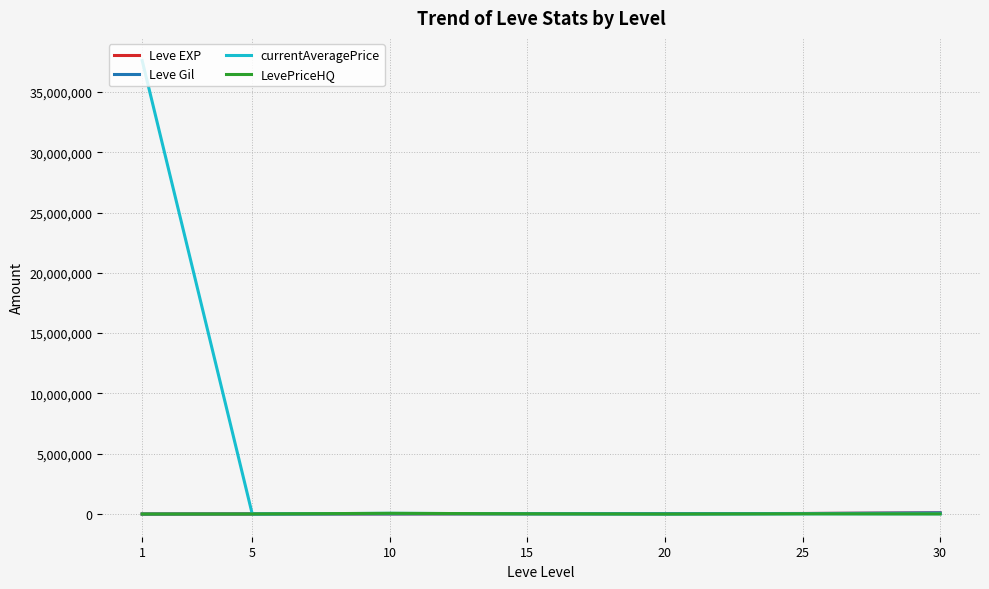

How many distinct data groups are displayed?

4